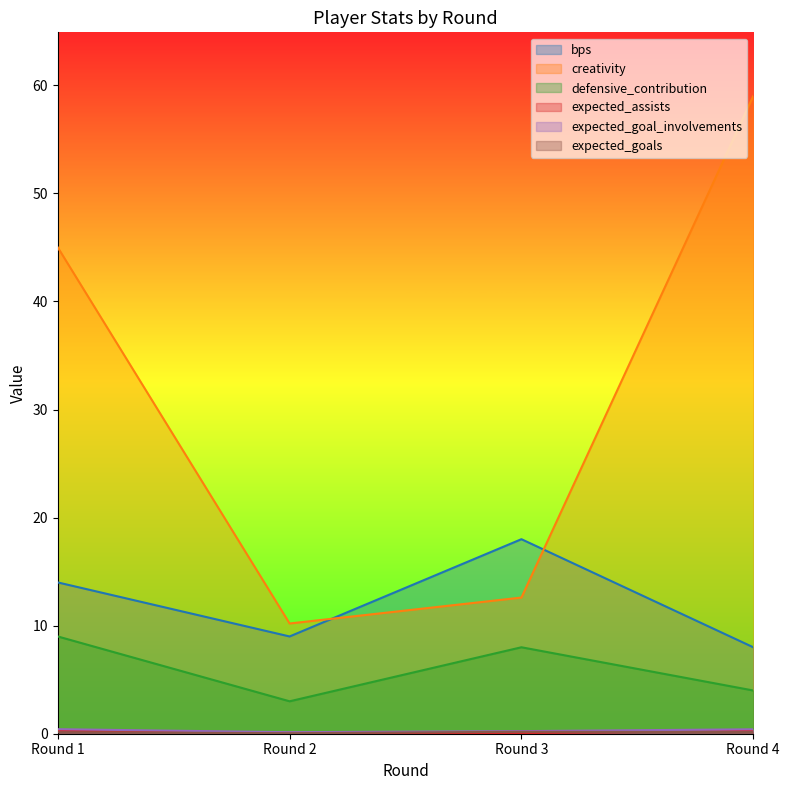

What is the spread (max minus min) of values at Round 1?

44.9